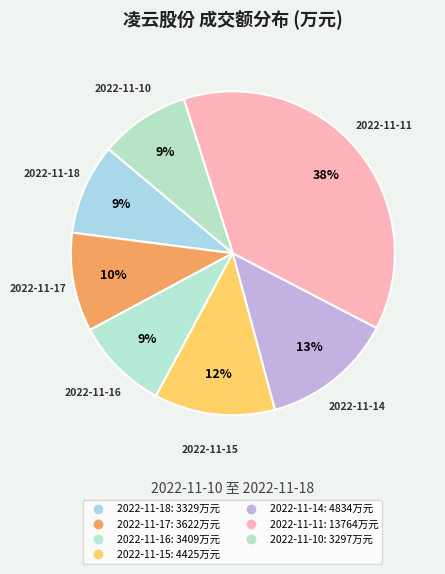

Does 2022-11-14 account for over 50% of the chart?

No